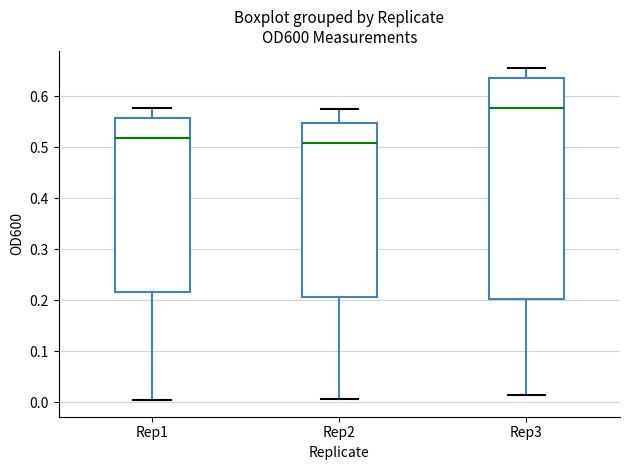

Where is the lower edge of the box for Rep3 on the y-axis? The values are not printed on the chart, so give them approximately, as read against the axis.

0.20